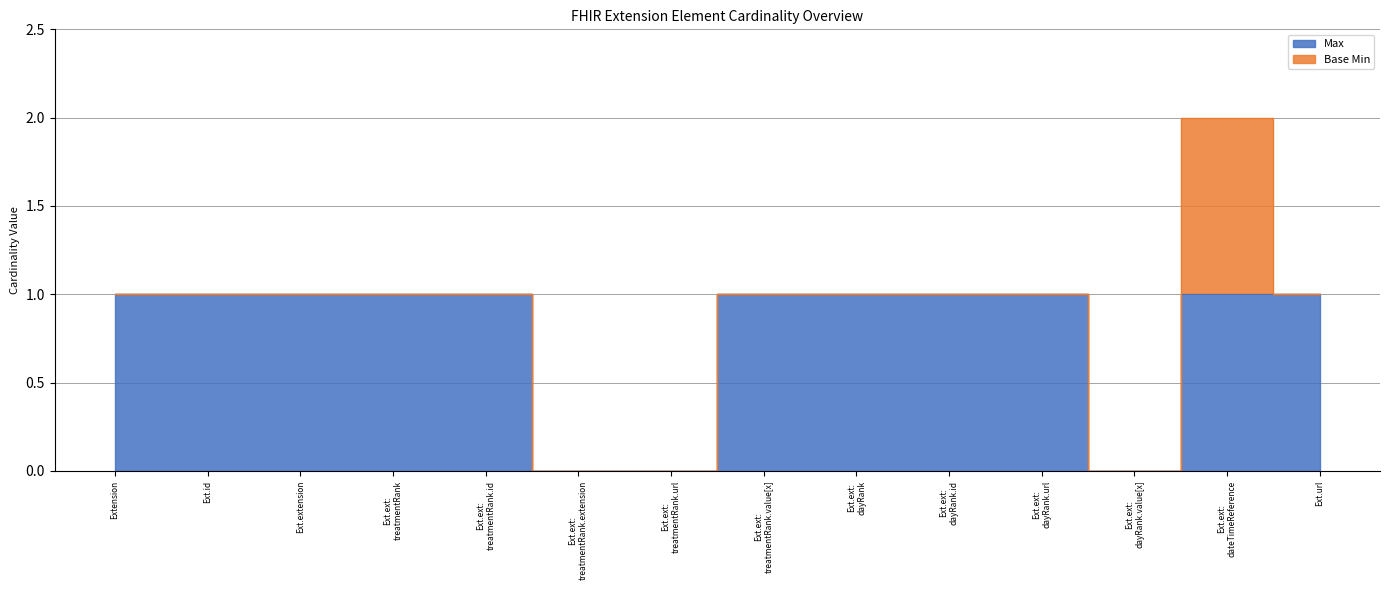

The value at Extension is 1. True or false?

True